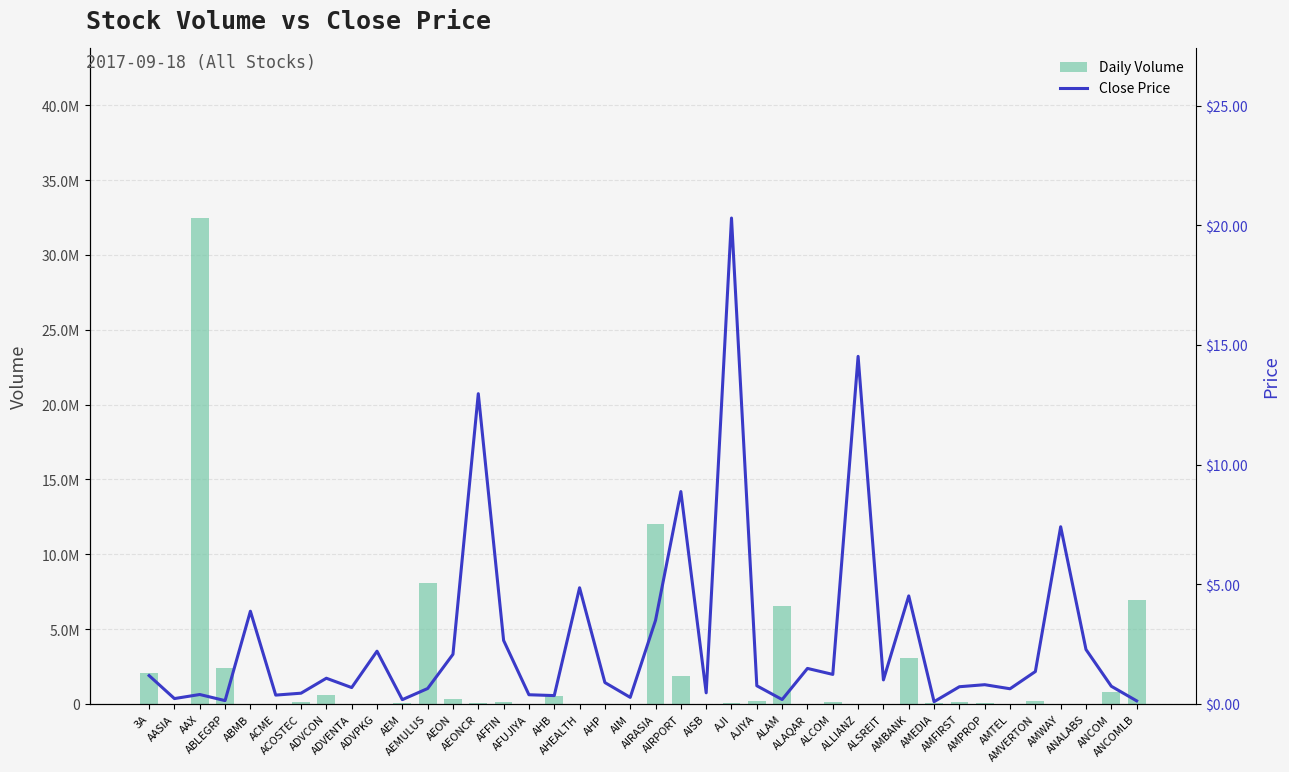

Reading left to right, transcribe all the data shown in this chart.

Daily Volume: 3A=2088600.0	AASIA=7000.0	AAX=32460400.0	ABLEGRP=2410000.0	ABMB=0.0	ACME=0.0	ACOSTEC=133000.0	ADVCON=598700.0	ADVENTA=15000.0	ADVPKG=1100.0	AEM=77000.0	AEMULUS=8094600.0	AEON=342800.0	AEONCR=66100.0	AFFIN=114900.0	AFUJIYA=0.0	AHB=522200.0	AHEALTH=21500.0	AHP=13000.0	AIM=0.0	AIRASIA=12038400.0	AIRPORT=1866400.0	AISB=9600.0	AJI=39900.0	AJIYA=206900.0	ALAM=6543200.0	ALAQAR=0.0	ALCOM=154300.0	ALLIANZ=0.0	ALSREIT=14700.0	AMBANK=3054000.0	AMEDIA=60000.0	AMFIRST=92000.0	AMPROP=57800.0	AMTEL=0.0	AMVERTON=162600.0	AMWAY=0.0	ANALABS=0.0	ANCOM=817200.0	ANCOMLB=6960200.0
Close Price: 3A=1.2	AASIA=0.2	AAX=0.4	ABLEGRP=0.1	ABMB=3.9	ACME=0.4	ACOSTEC=0.4	ADVCON=1.1	ADVENTA=0.7	ADVPKG=2.2	AEM=0.2	AEMULUS=0.6	AEON=2.1	AEONCR=13.0	AFFIN=2.6	AFUJIYA=0.4	AHB=0.3	AHEALTH=4.8	AHP=0.9	AIM=0.3	AIRASIA=3.5	AIRPORT=8.9	AISB=0.5	AJI=20.3	AJIYA=0.8	ALAM=0.2	ALAQAR=1.5	ALCOM=1.2	ALLIANZ=14.5	ALSREIT=1.0	AMBANK=4.5	AMEDIA=0.1	AMFIRST=0.7	AMPROP=0.8	AMTEL=0.6	AMVERTON=1.4	AMWAY=7.4	ANALABS=2.3	ANCOM=0.7	ANCOMLB=0.1